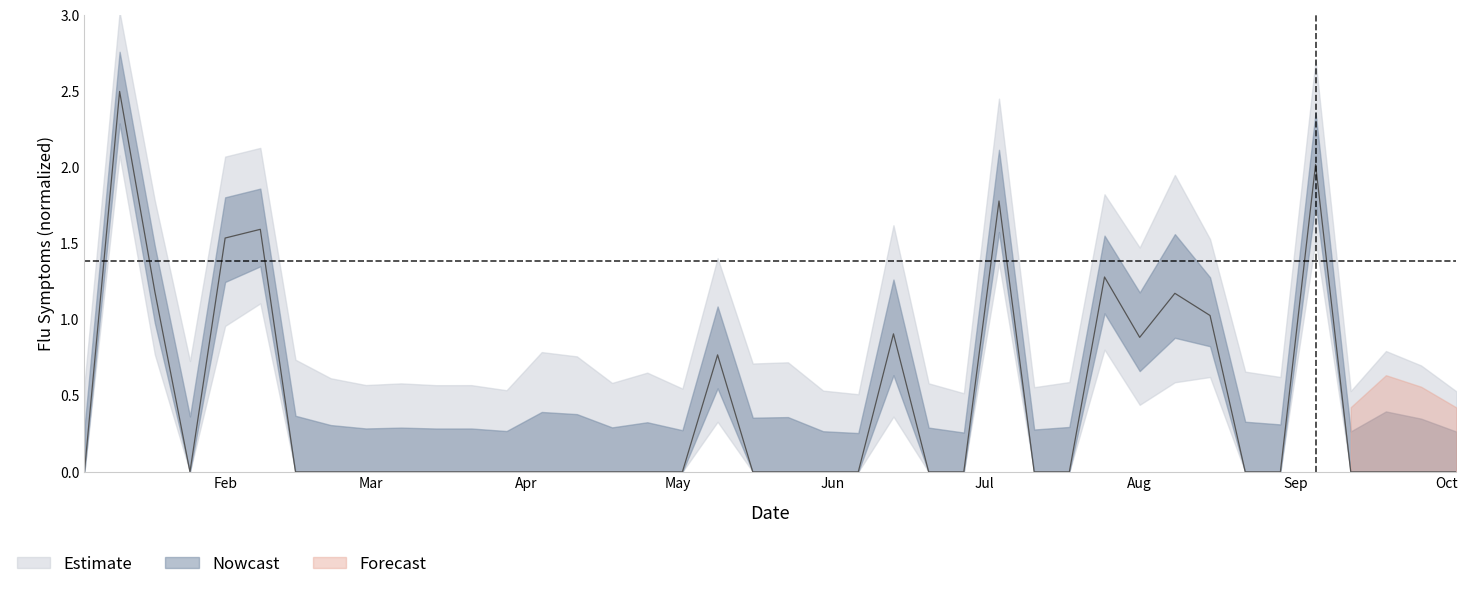

How many data points does each series have?

40